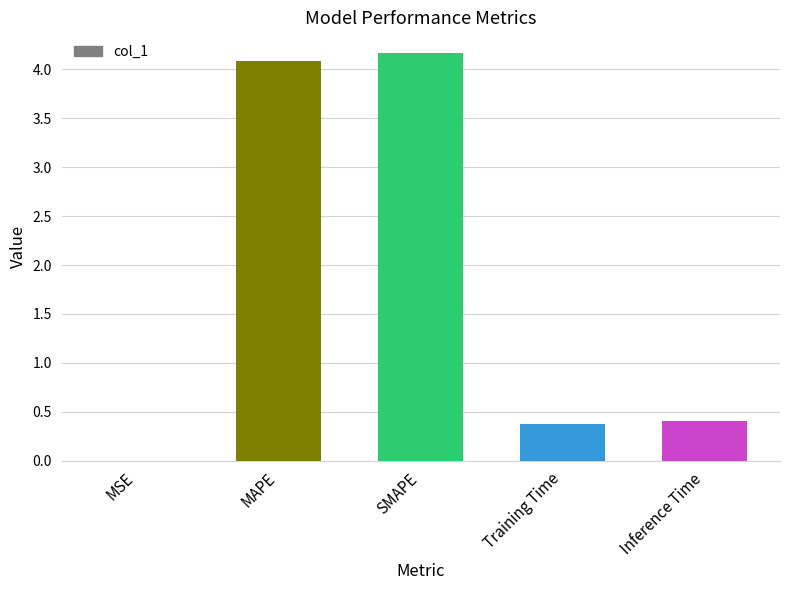

What is the sum of all values?

9.0